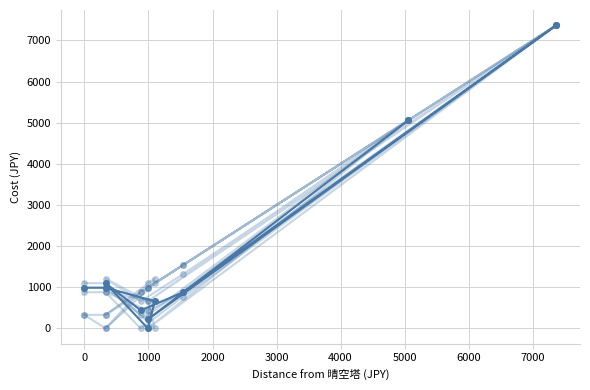

How many values in the 銀座 series are below 880?

5